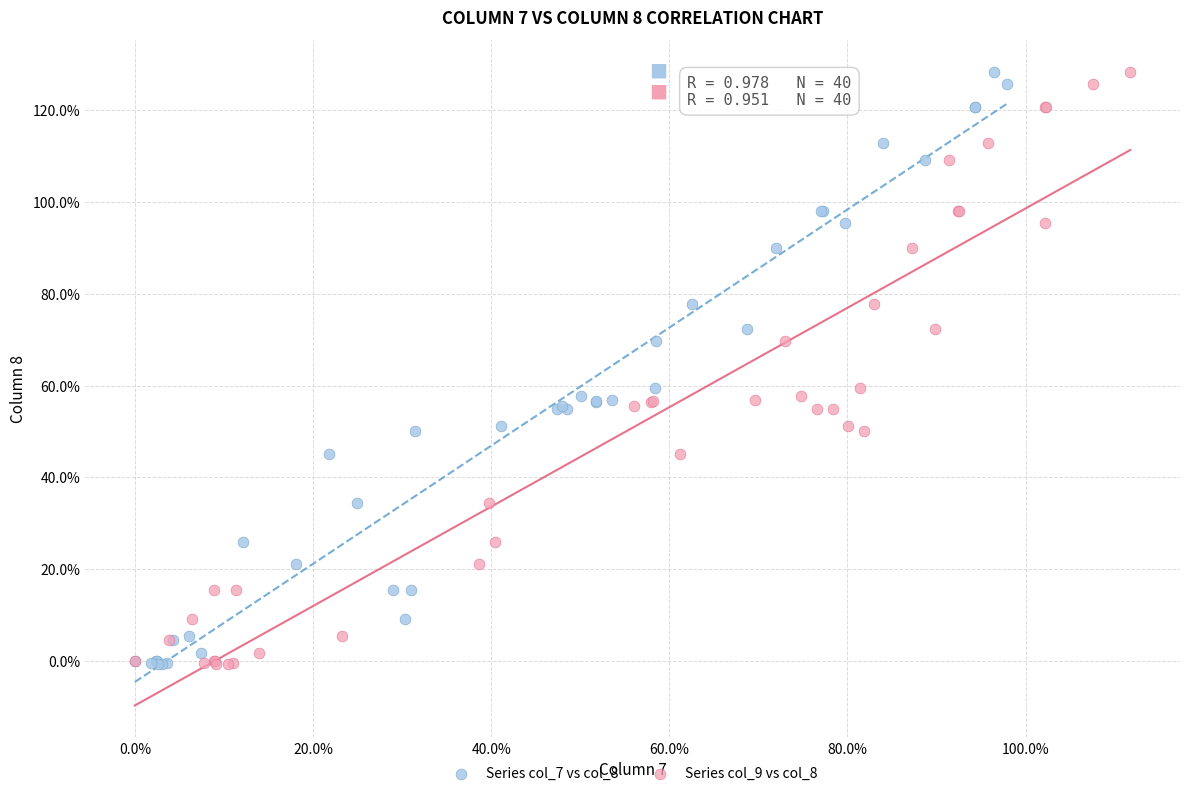

What are all the series names shown in the legend?

Series col_7 vs col_8, Series col_9 vs col_8